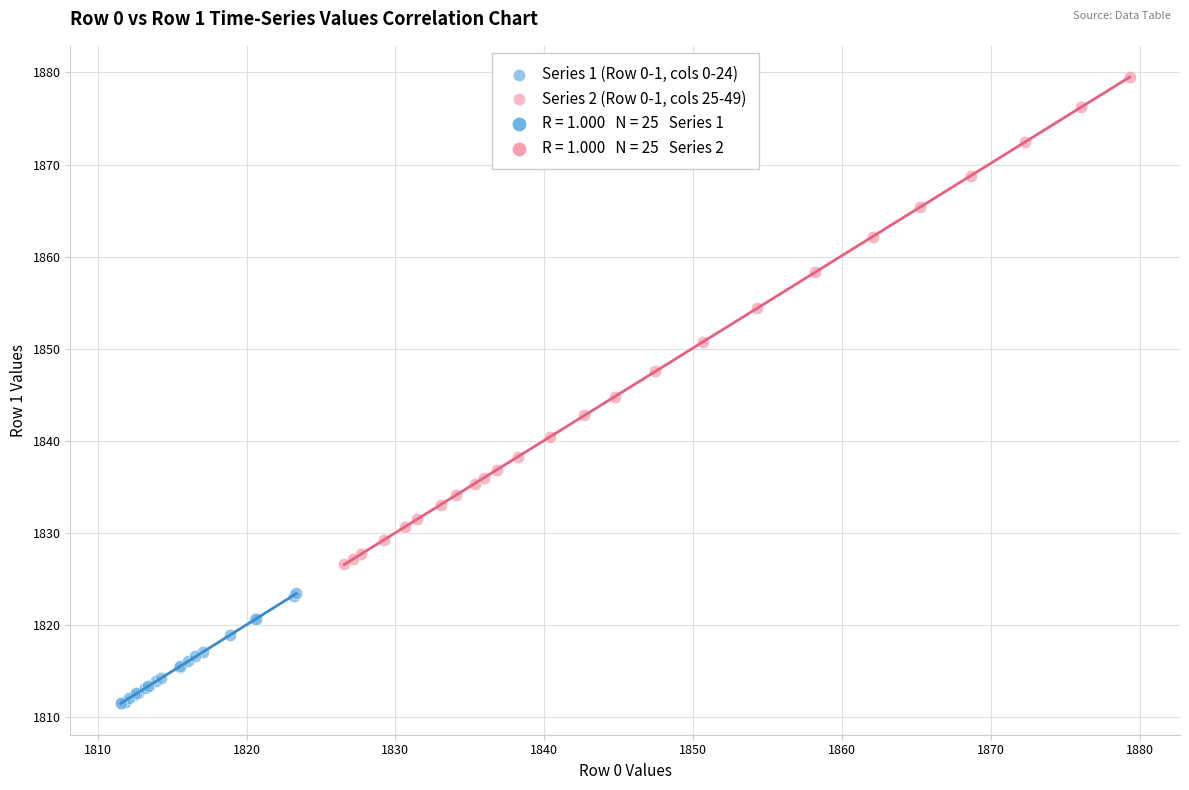

Which series has the largest Y range (max minus min)?

Series 2 (Row 0-1, cols 25-49)